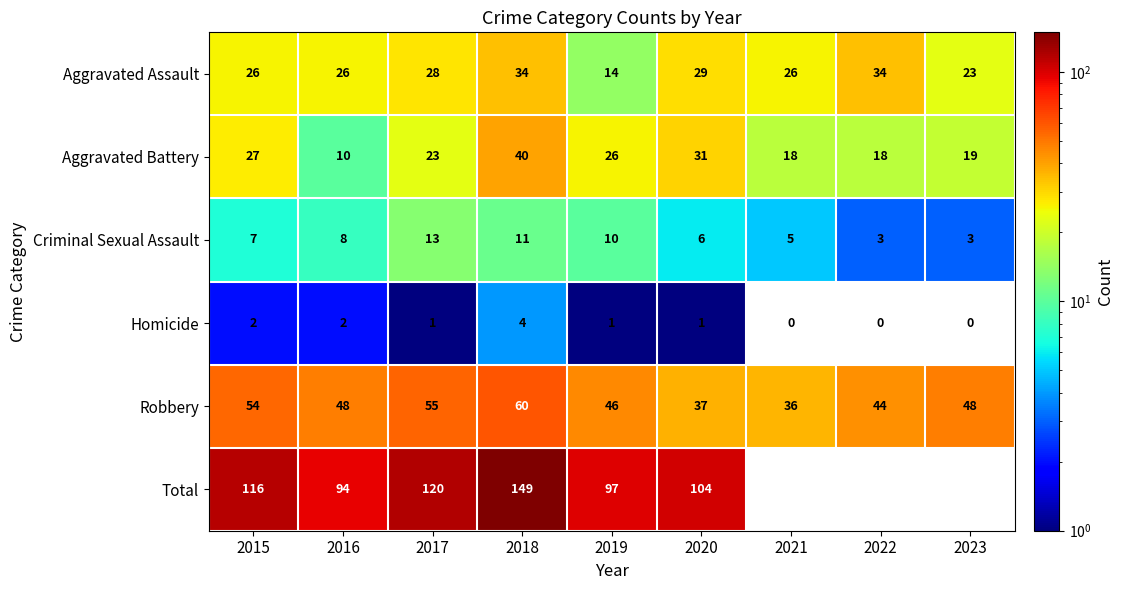

Rank the series at 2016 from highest to lowest value.

Total, Robbery, Aggravated Assault, Aggravated Battery, Criminal Sexual Assault, Homicide